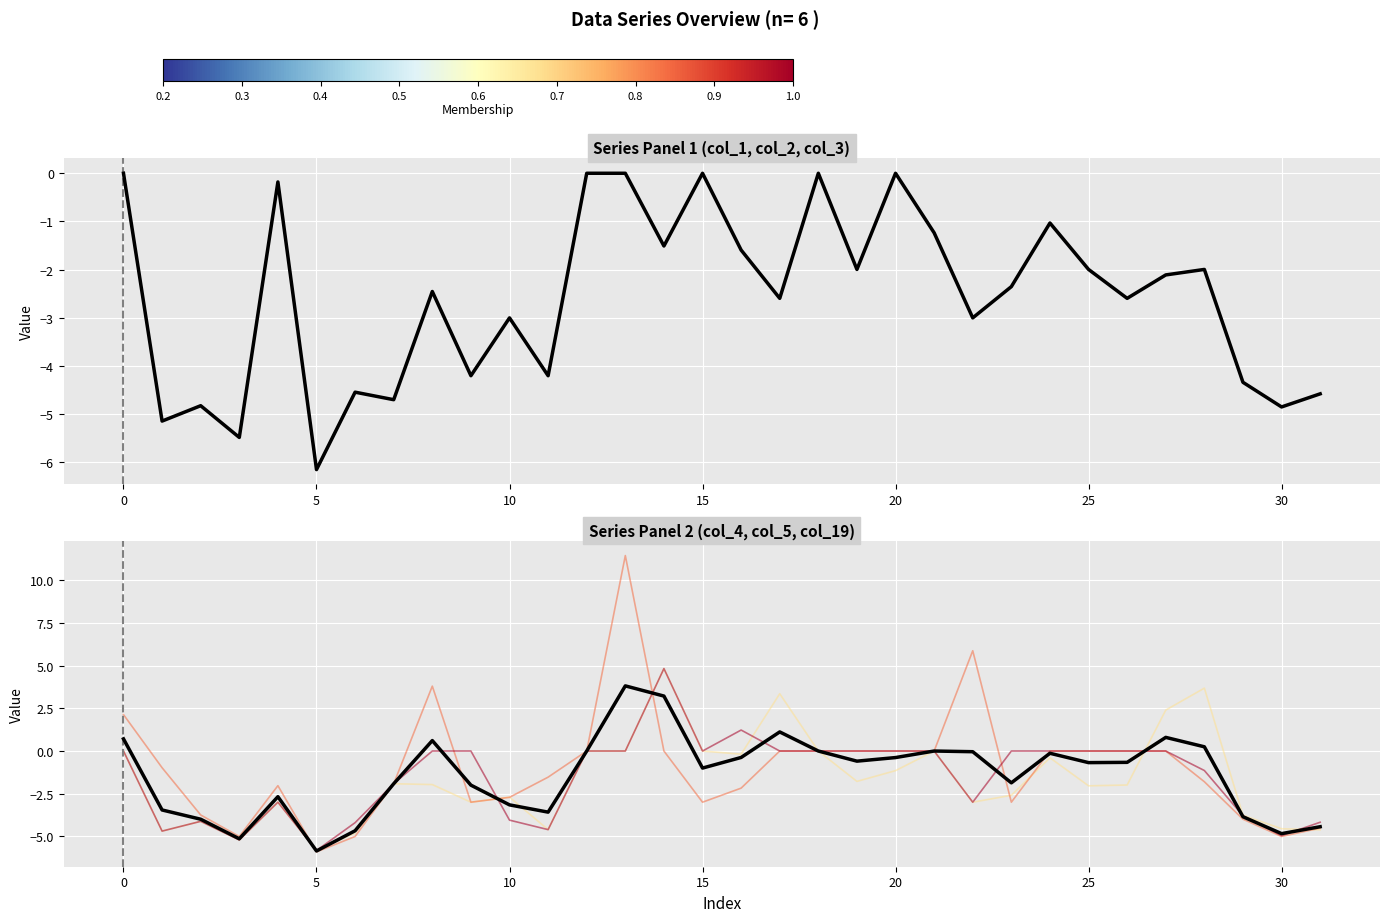

How many values in the col_19 series are below 0?

14